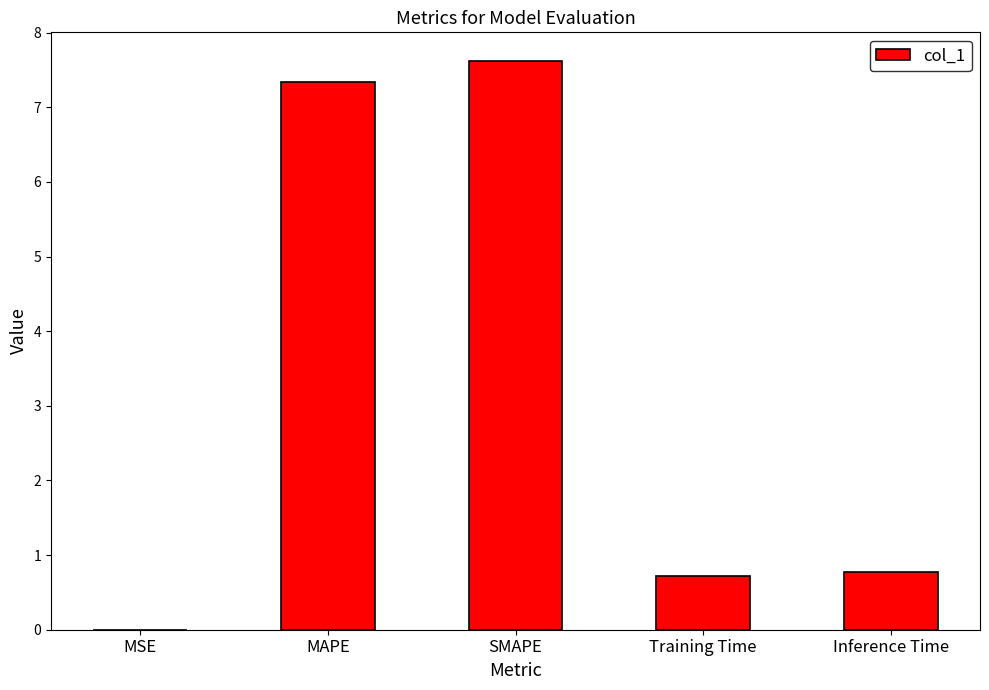

Which category has the highest value across all series?

SMAPE